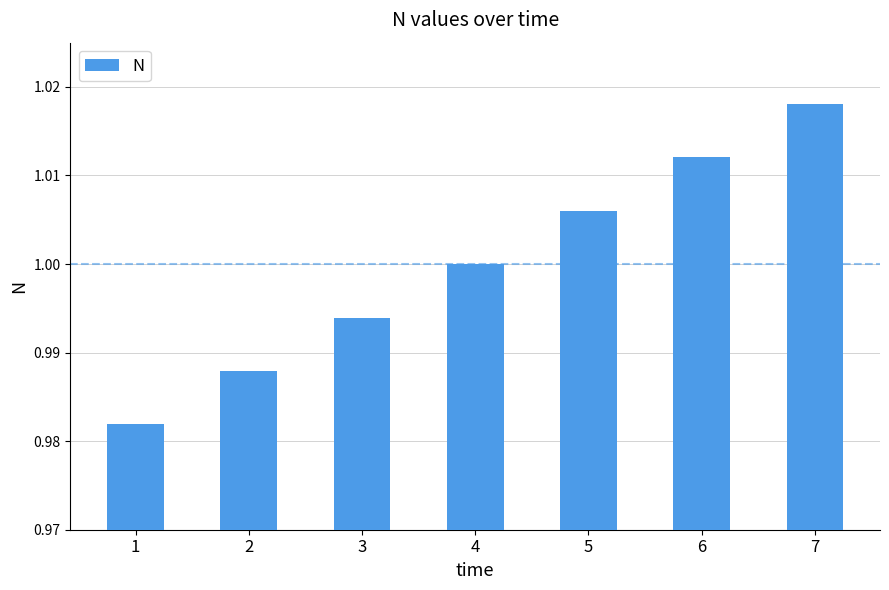

True or false: the data shows 0.7 at 7.

False